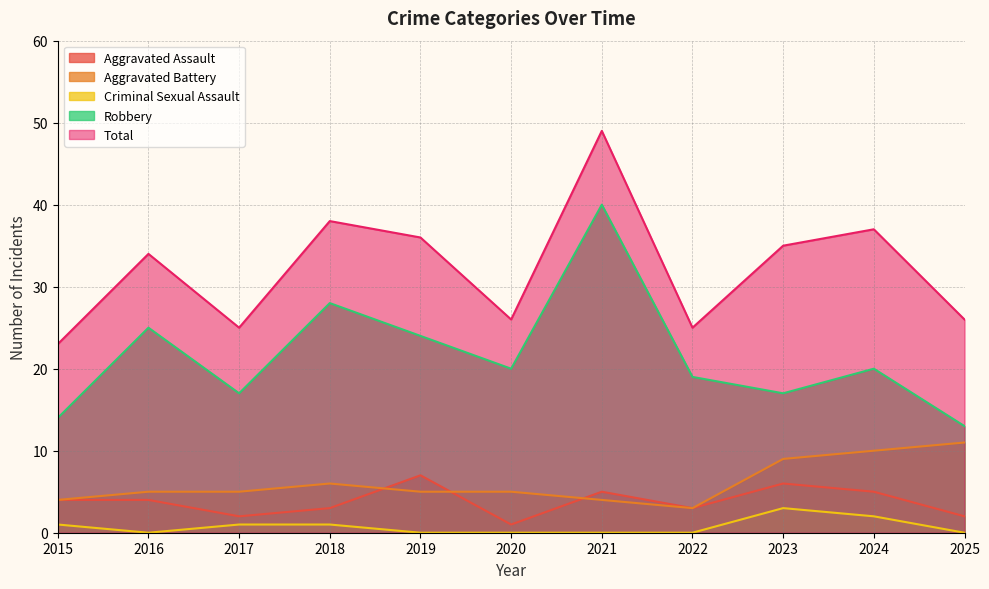

What is the difference between the highest and lowest values at 2015?

22